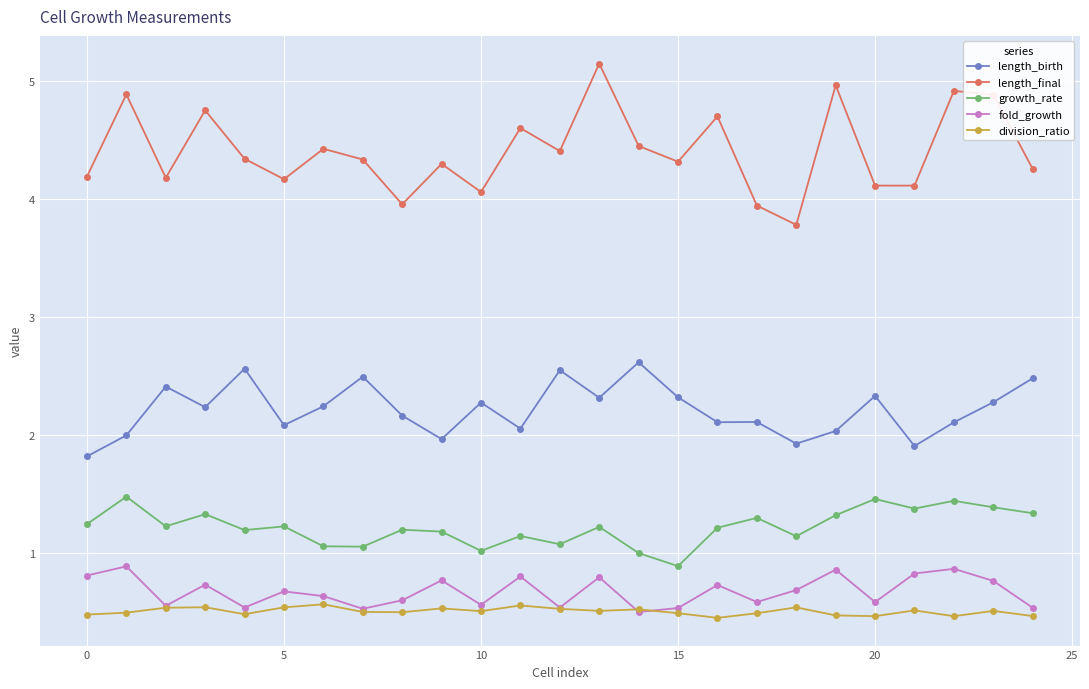

True or false: length_final and length_birth cross at least once.

False